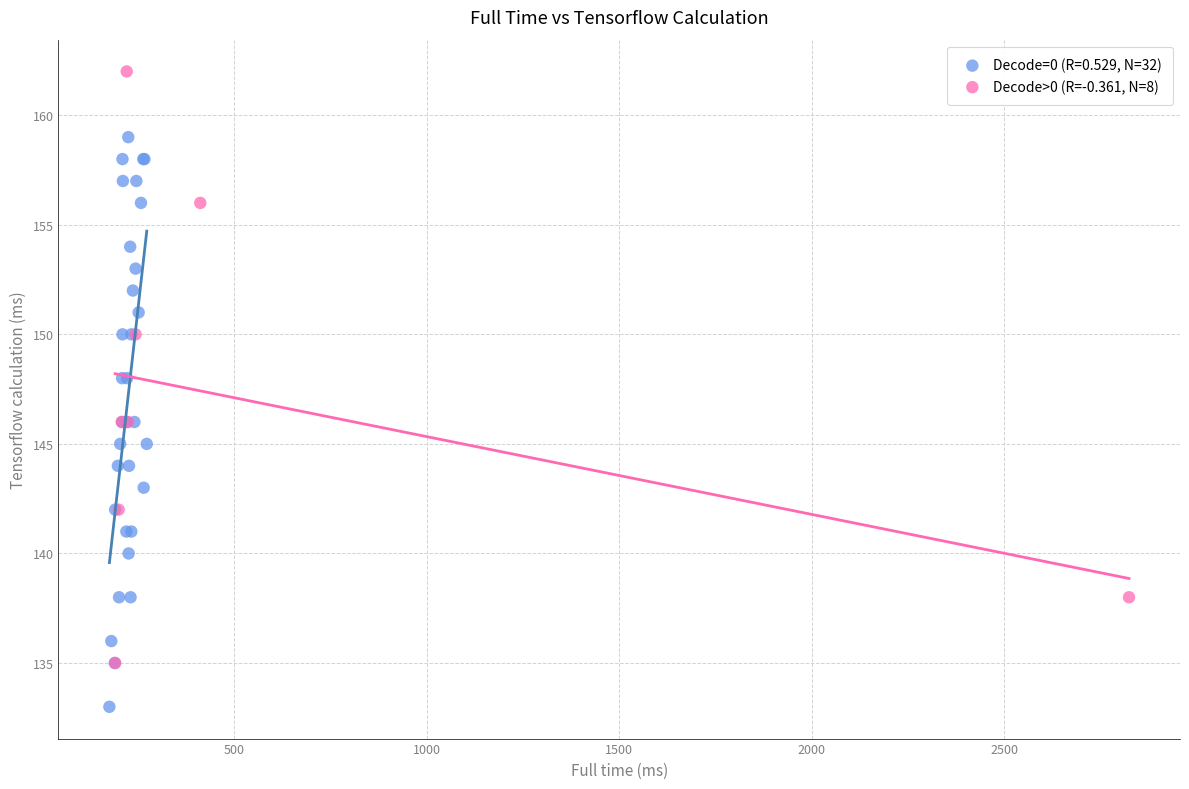

Which series reaches the minimum Y coordinate?

Decode=0 (R=0.529, N=32)